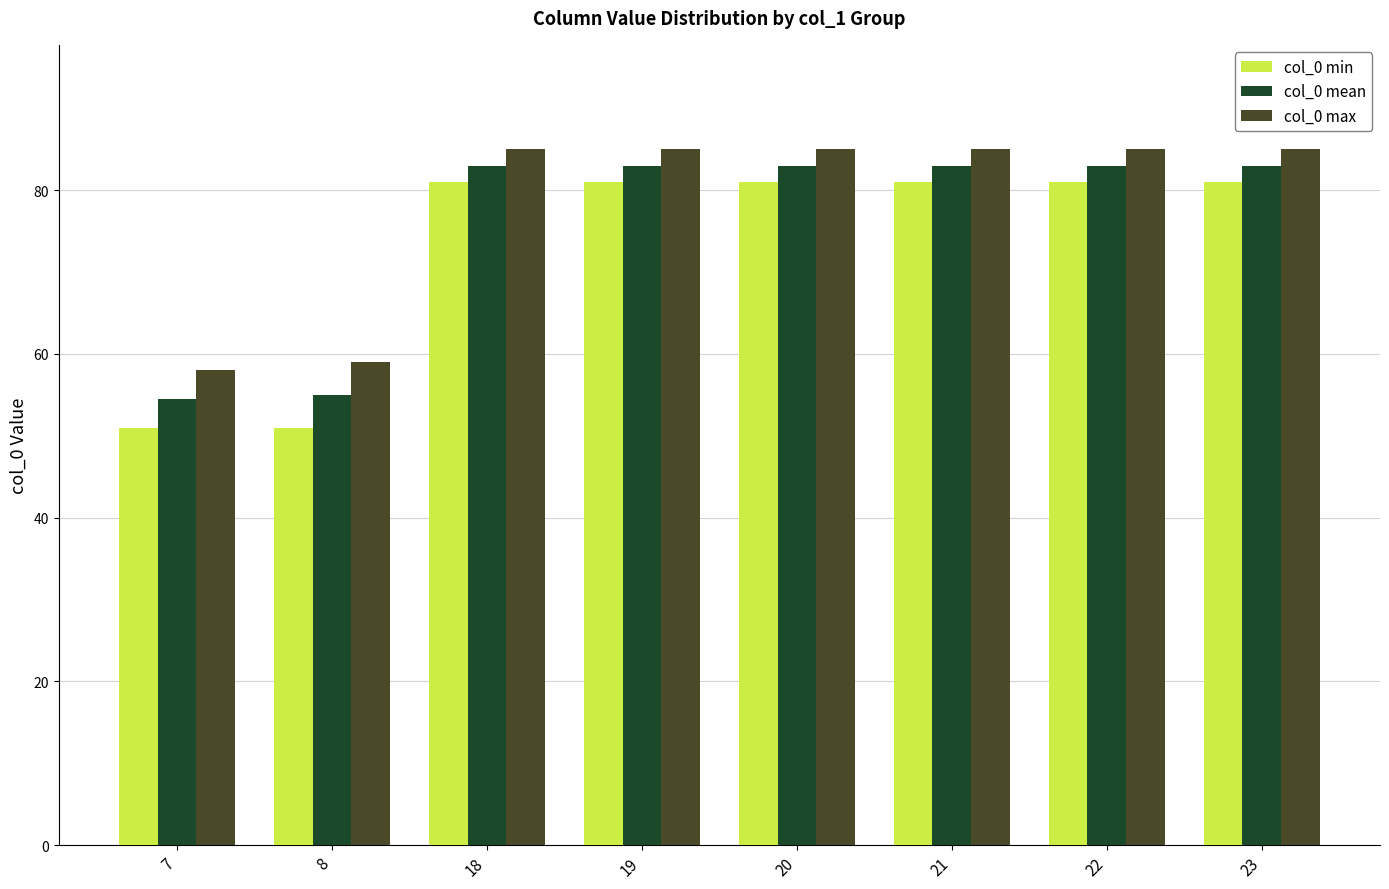

What value does the col_0 min series have at 19?

81.0